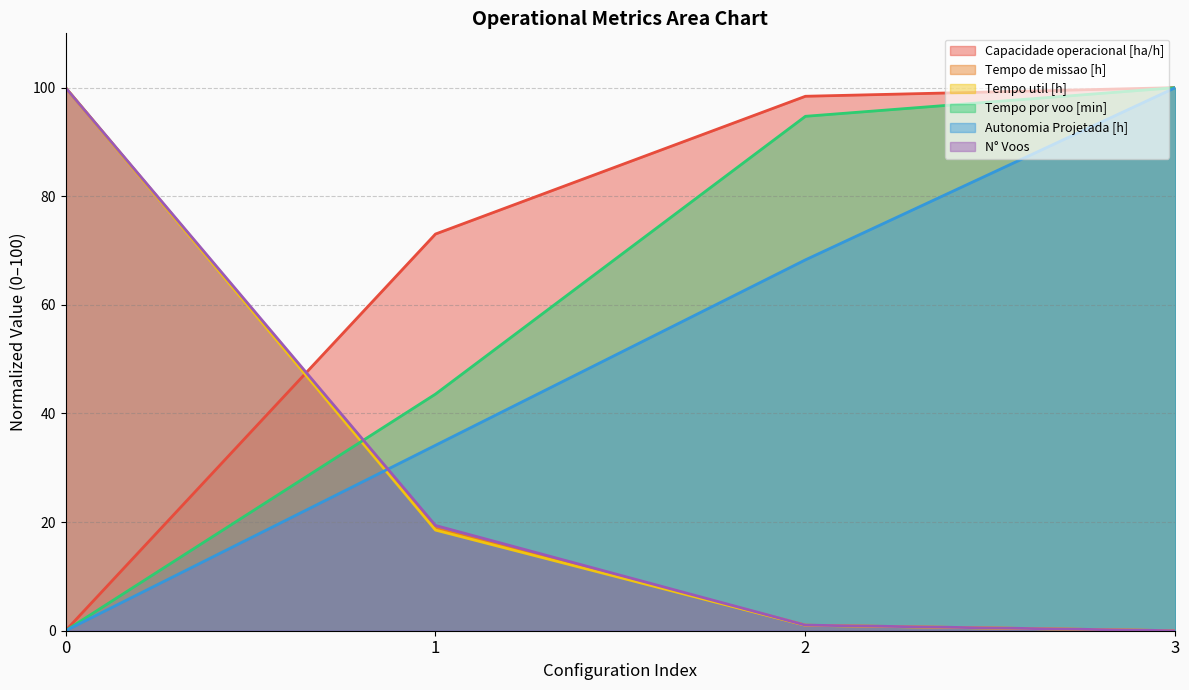

Between 0 and 1, which series saw the biggest shift?

Tempo util [h]